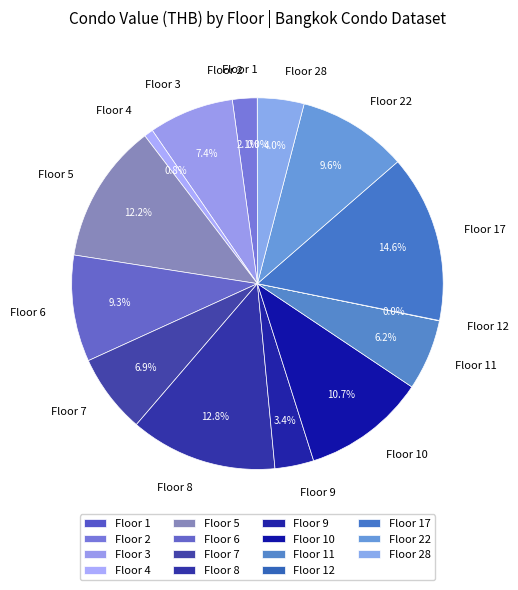

Approximately how many times larger is the value at Floor 2 compared to Floor 28?

0.5